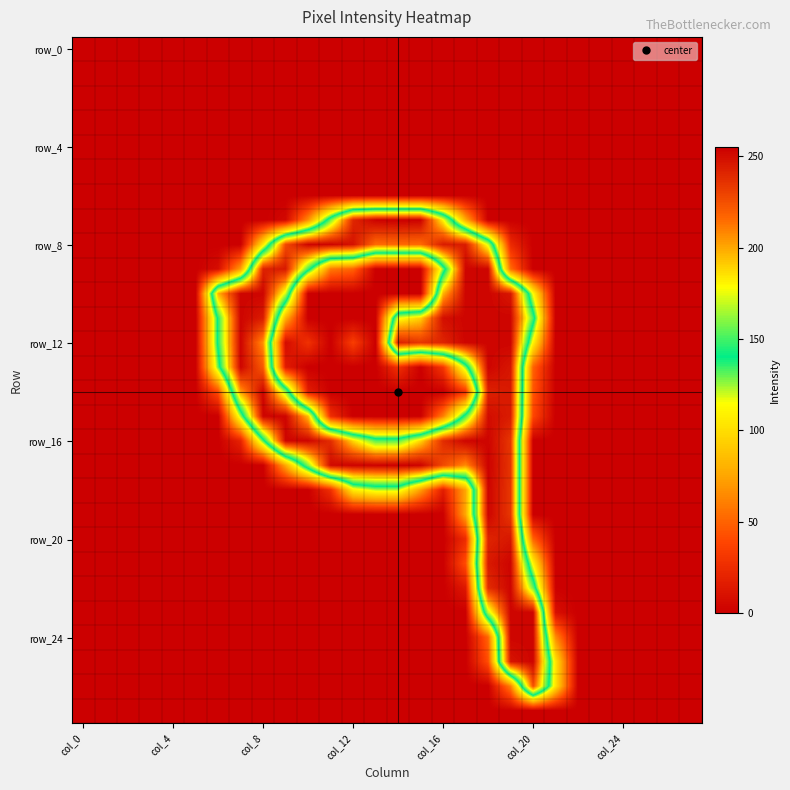

What is the maximum value shown in the chart?

255